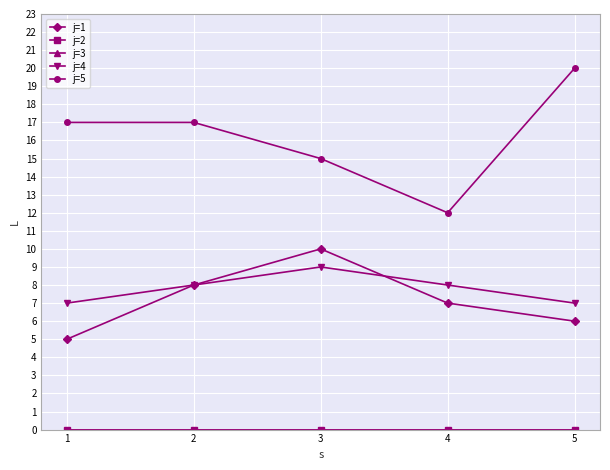

Count the number of data series in this chart.

5